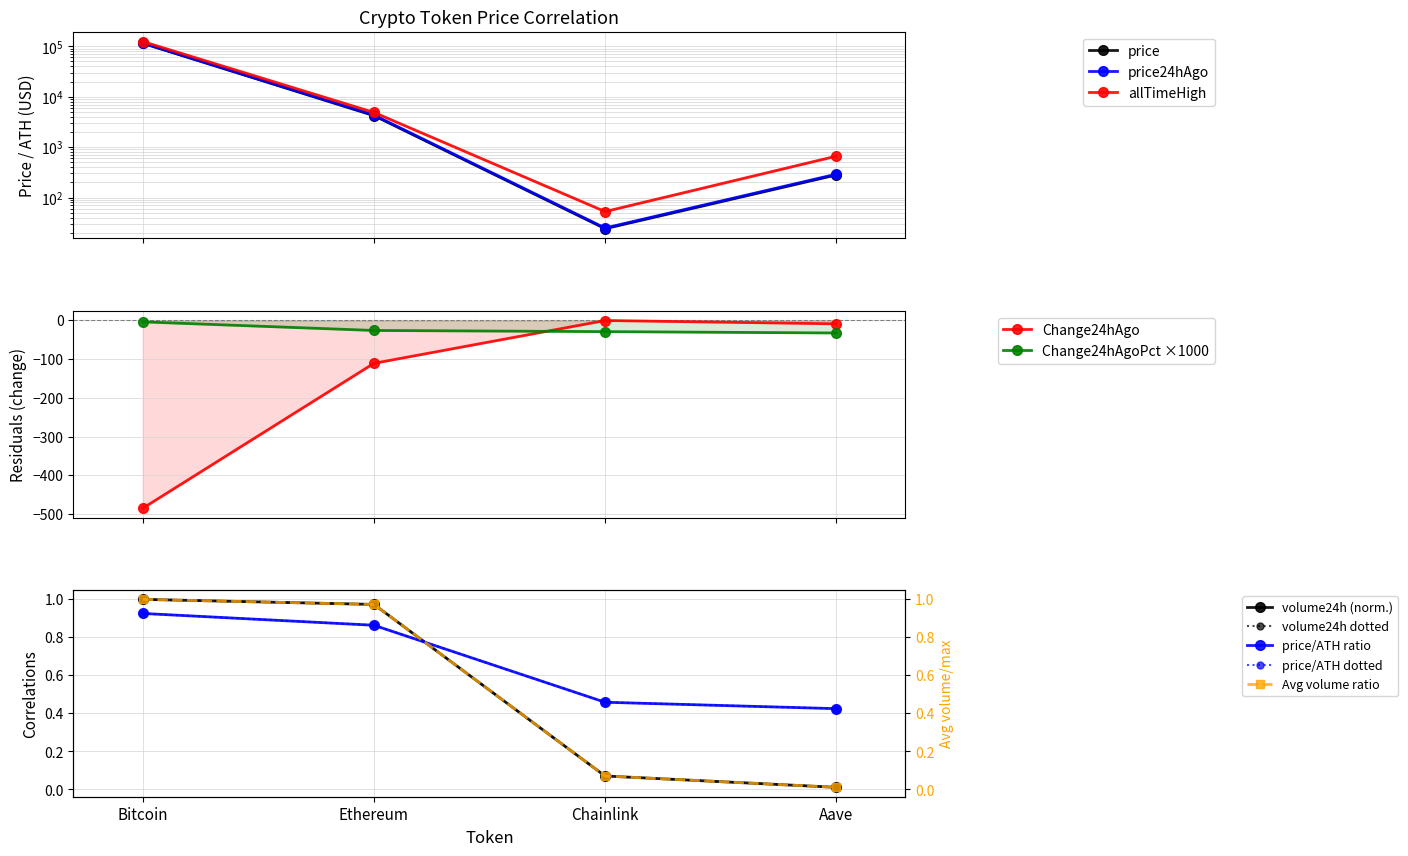

True or false: price24hAgo and Change24hAgoPct intersect in this chart.

False